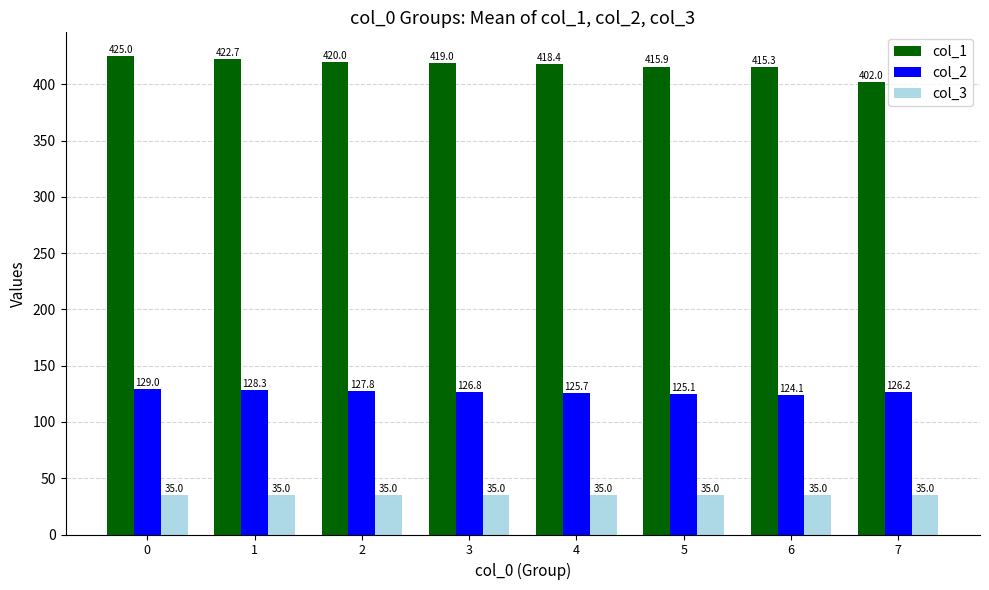

True or false: col_2 has a value of 125.7 at 4.

True